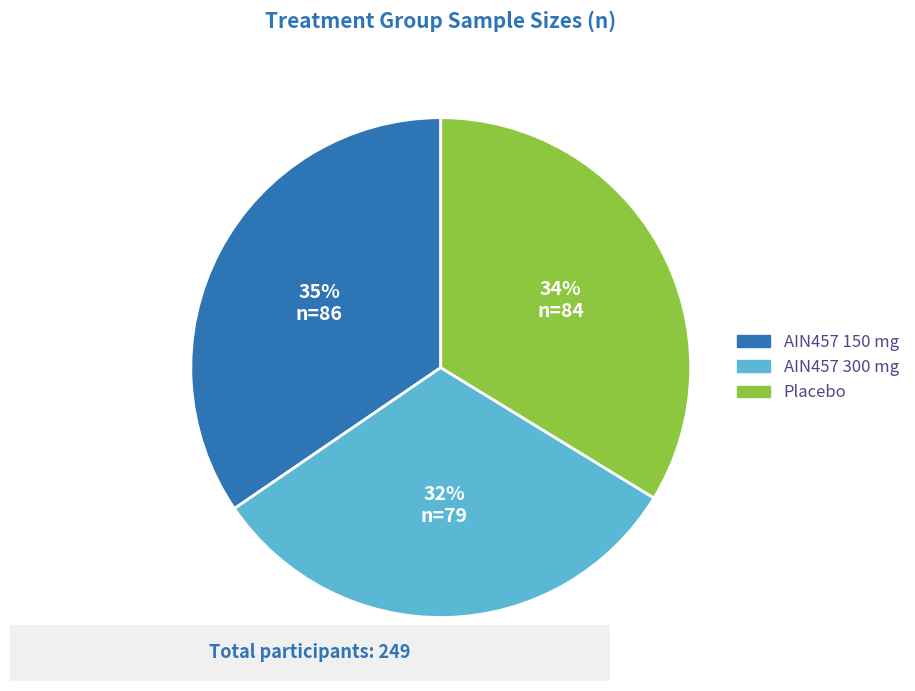

To the nearest percent, what is the difference between the largest and smallest slice percentages?

3%